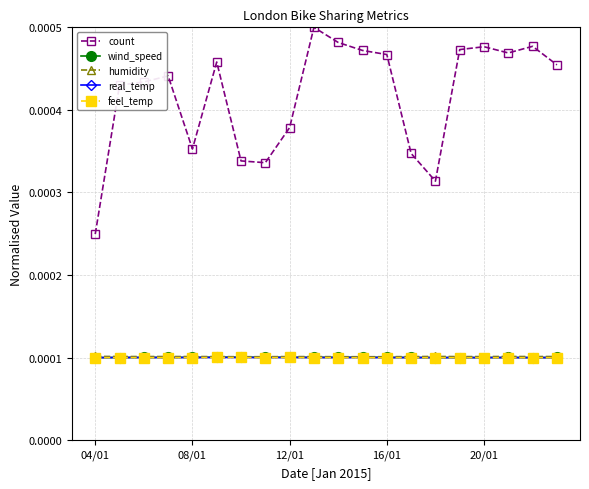

Which series has the widest spread of values?

count